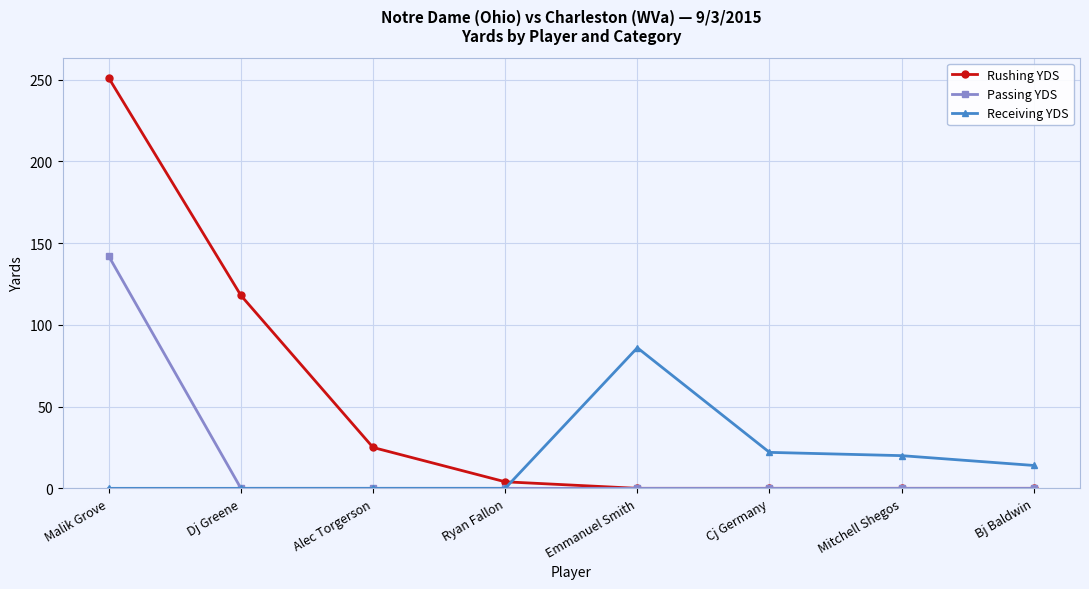

At how many categories does at least one series exceed 92?

2